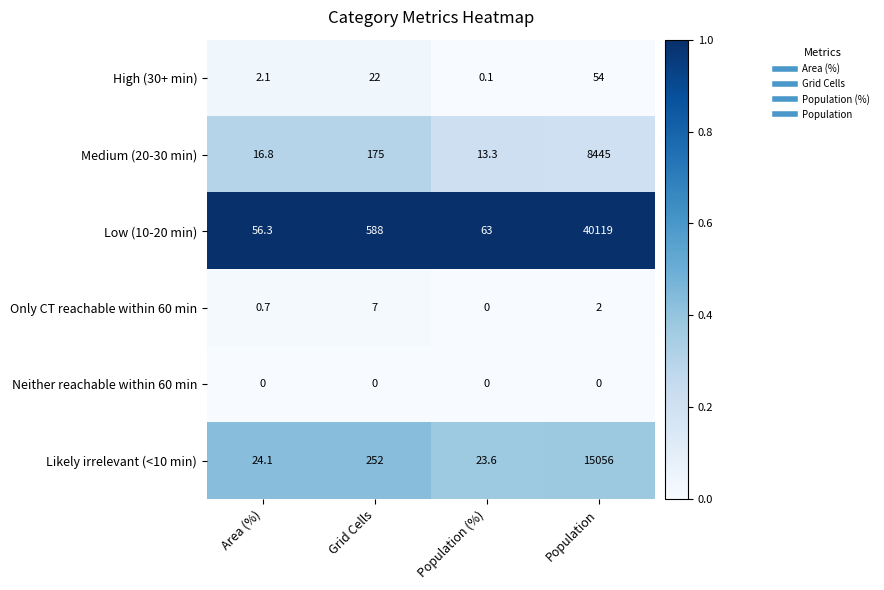

What is the maximum value for Low (10-20 min)?

40119.0